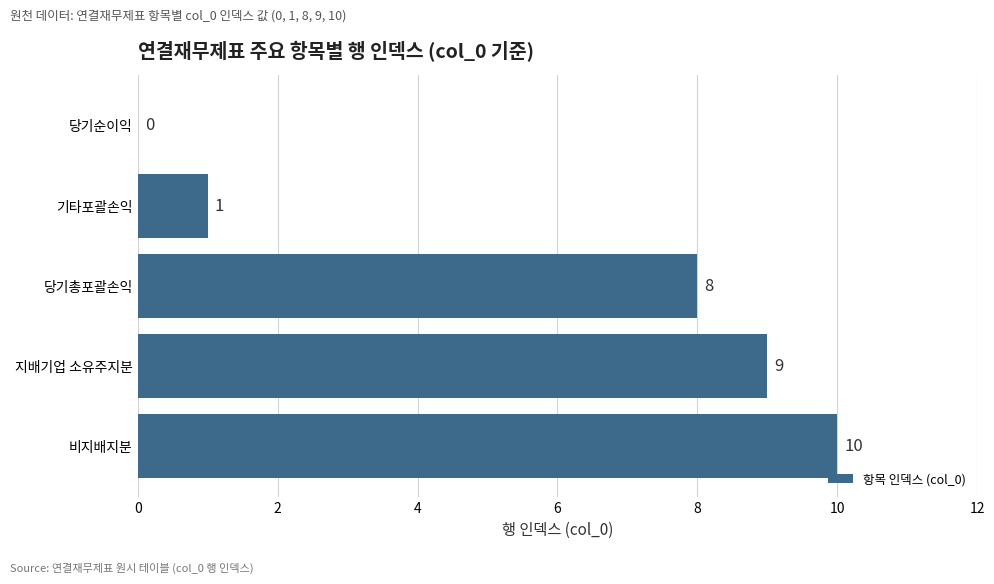

Are the bars horizontal?

Yes